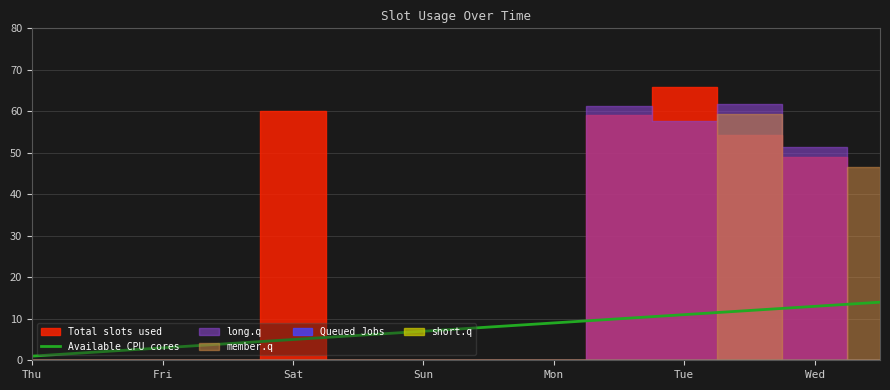

What is the maximum value for Available CPU cores?

14